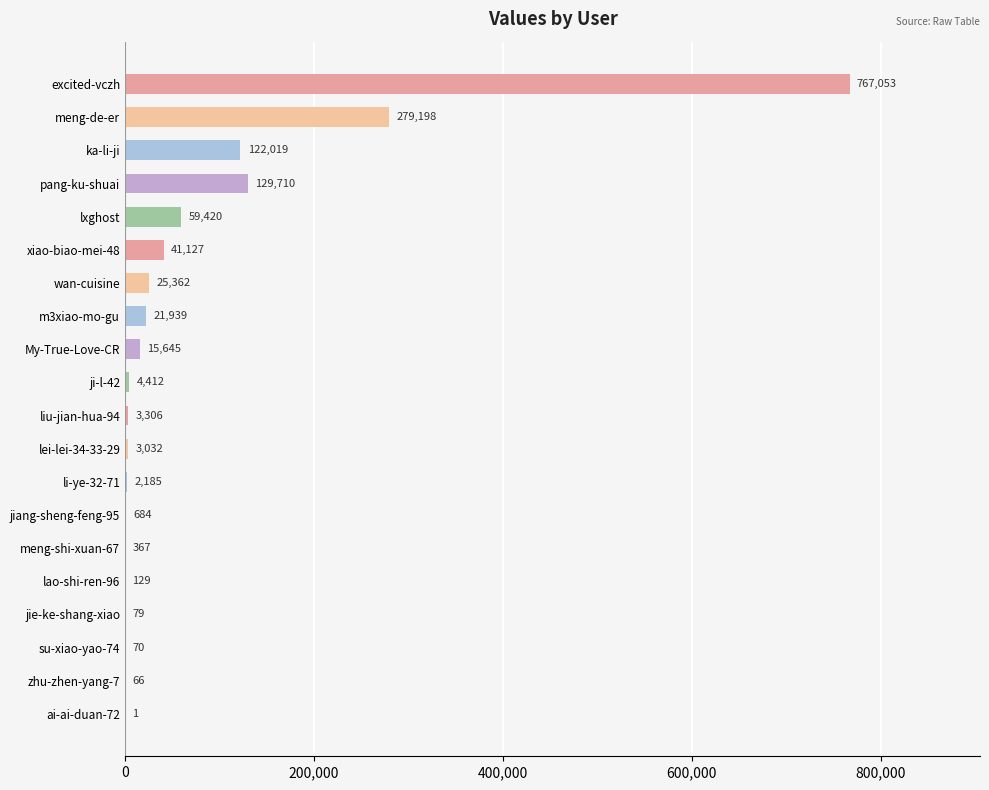

What is the average value?

73790